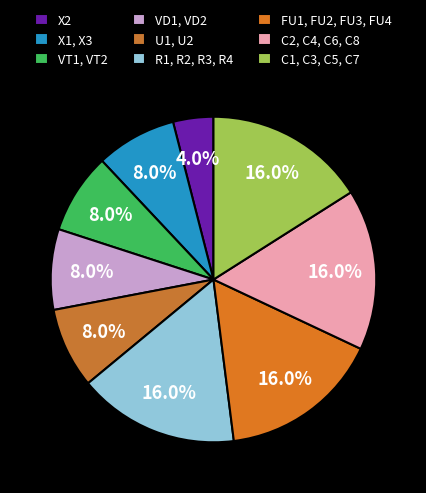

To the nearest percent, what is the average slice percentage?

11%